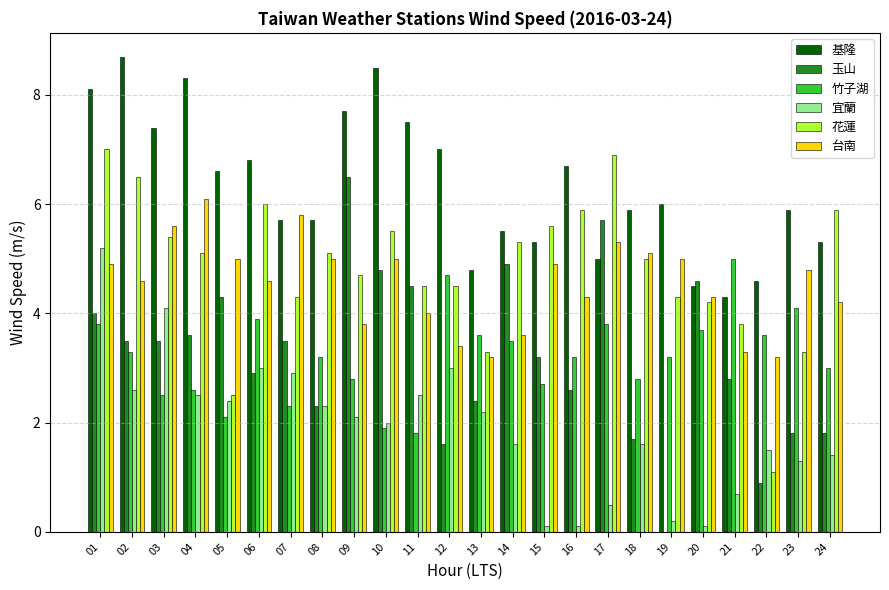

What value does the 花蓮 series have at 10?

5.5